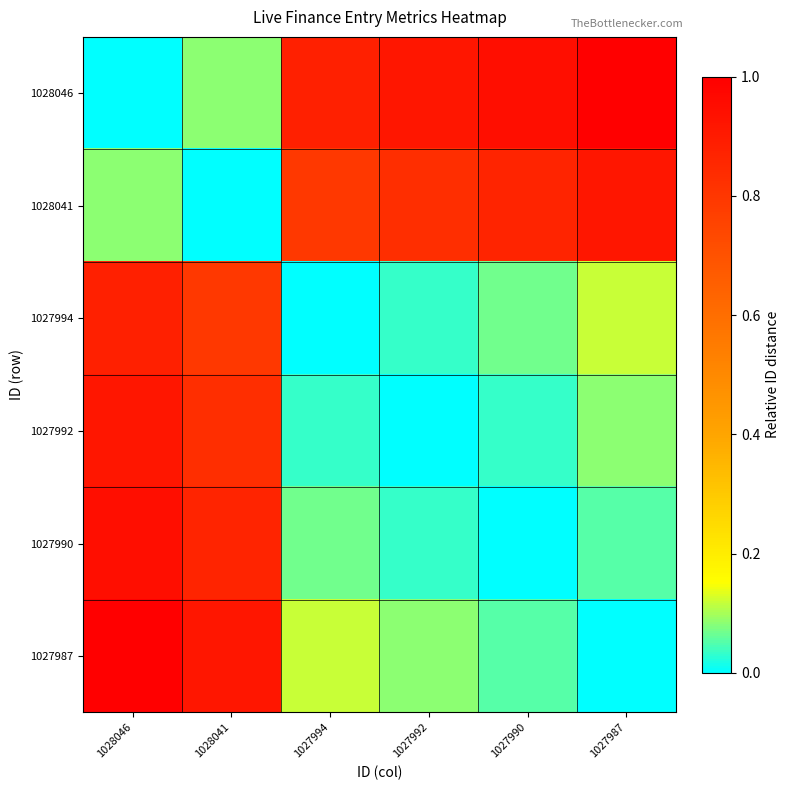

Which has a higher value, 1027994 or 1027990?

1027990